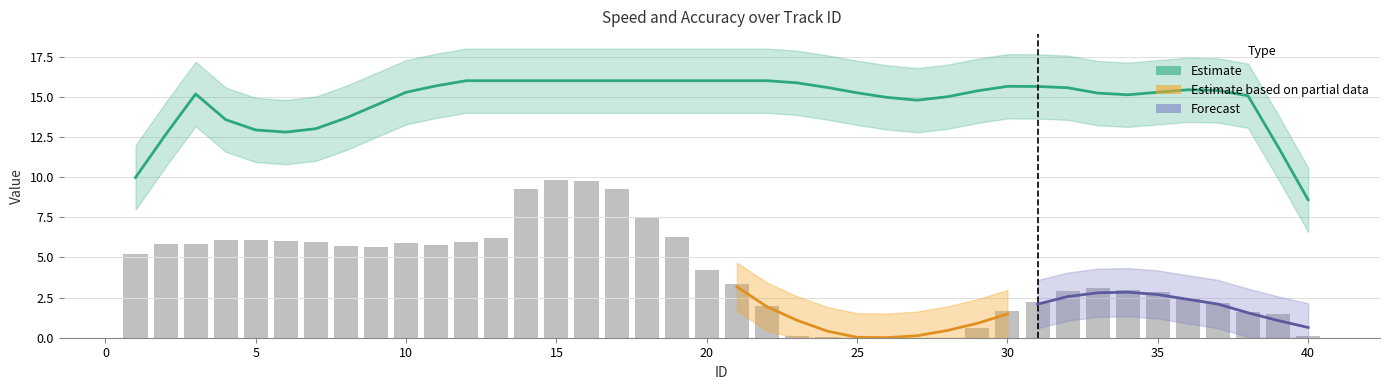

Reading left to right, transcribe all the data shown in this chart.

1=5.2	2=5.9	3=5.8	4=6.1	5=6.1	6=6.0	7=6.0	8=5.7	9=5.7	10=5.9	11=5.8	12=5.9	13=6.2	14=9.2	15=9.8	16=9.8	17=9.3	18=7.4	19=6.2	20=4.2	21=3.3	22=2.0	23=0.1	24=0.0	25=0.0	26=0.0	27=0.0	28=0.0	29=0.6	30=1.6	31=2.2	32=2.9	33=3.1	34=3.0	35=2.8	36=2.4	37=2.2	38=1.6	39=1.5	40=0.1